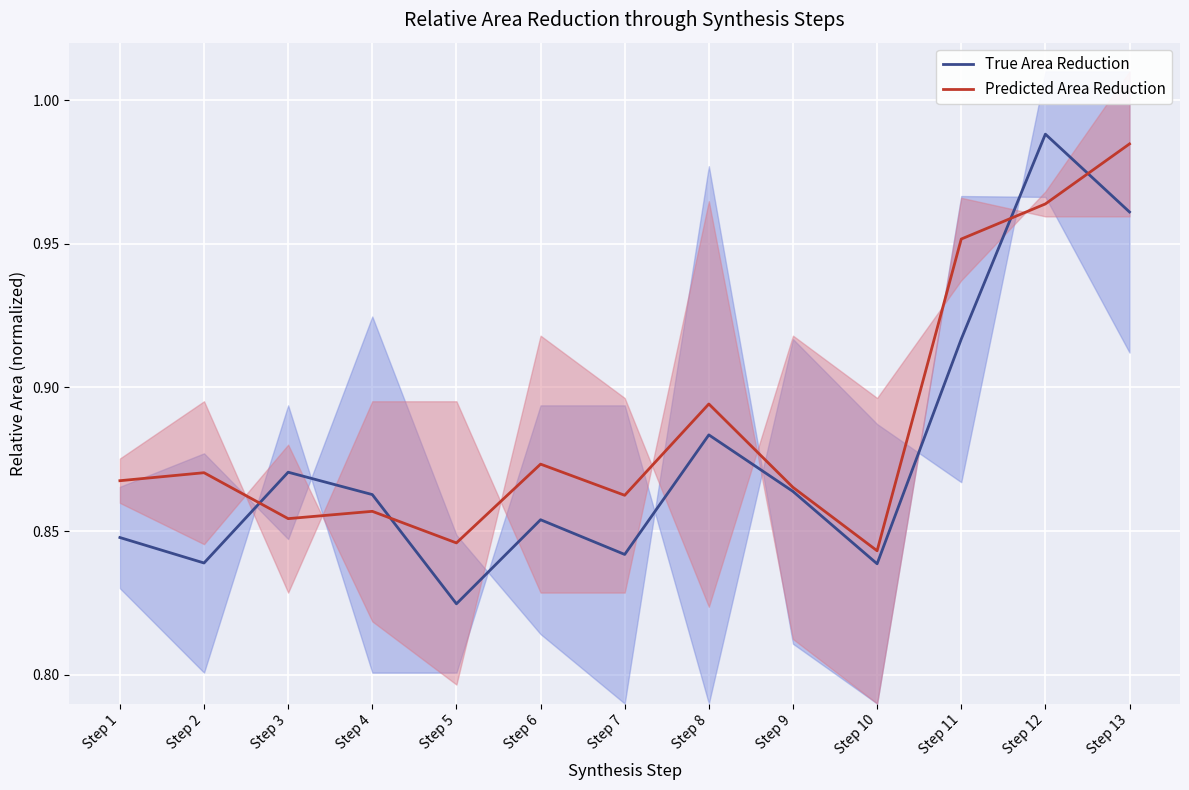

At how many categories does at least one series exceed 0?

13